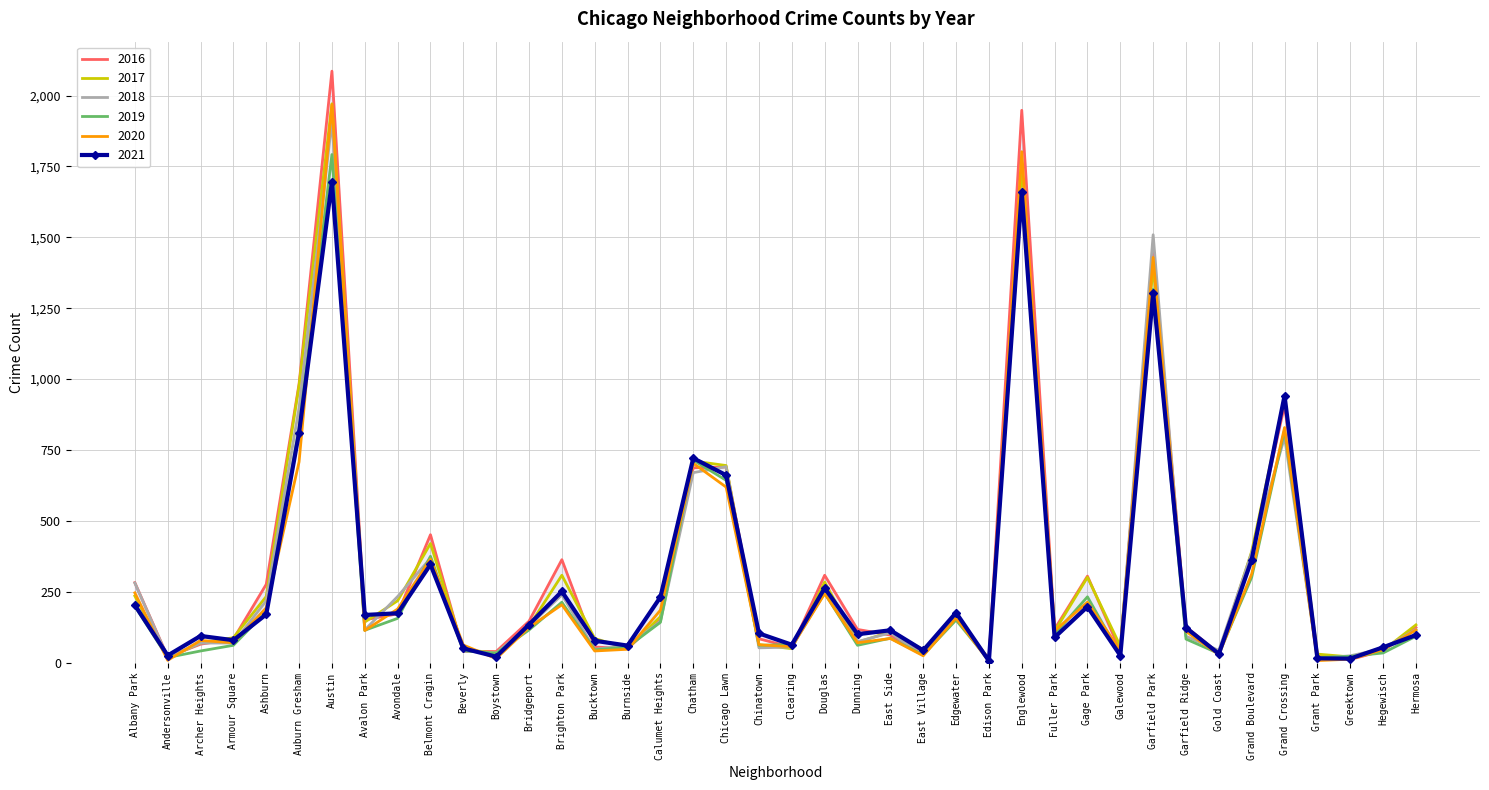

Reading left to right, list all the values displayed in this chart.

2017: Albany Park=235	Andersonville=17	Archer Heights=69	Armour Square=88	Ashburn=233	Auburn Gresham=978	Austin=1971	Avalon Park=143	Avondale=218	Belmont Cragin=420	Beverly=47	Boystown=33	Bridgeport=128	Brighton Park=308	Bucktown=85	Burnside=50	Calumet Heights=162	Chatham=711	Chicago Lawn=695	Chinatown=63	Clearing=49	Douglas=284	Dunning=72	East Side=108	East Village=46	Edgewater=166	Edison Park=12	Englewood=1727	Fuller Park=110	Gage Park=301	Galewood=58	Garfield Park=1401	Garfield Ridge=118	Gold Coast=31	Grand Boulevard=392	Grand Crossing=936	Grant Park=30	Greektown=20	Hegewisch=43	Hermosa=133
2016: Albany Park=282	Andersonville=20	Archer Heights=65	Armour Square=83	Ashburn=276	Auburn Gresham=983	Austin=2086	Avalon Park=151	Avondale=172	Belmont Cragin=451	Beverly=40	Boystown=39	Bridgeport=146	Brighton Park=363	Bucktown=55	Burnside=49	Calumet Heights=157	Chatham=687	Chicago Lawn=690	Chinatown=84	Clearing=54	Douglas=308	Dunning=117	East Side=97	East Village=32	Edgewater=162	Edison Park=12	Englewood=1948	Fuller Park=118	Gage Park=305	Galewood=42	Garfield Park=1449	Garfield Ridge=126	Gold Coast=33	Grand Boulevard=384	Grand Crossing=908	Grant Park=26	Greektown=11	Hegewisch=42	Hermosa=124
2021: Albany Park=203	Andersonville=25	Archer Heights=94	Armour Square=79	Ashburn=170	Auburn Gresham=811	Austin=1696	Avalon Park=168	Avondale=174	Belmont Cragin=346	Beverly=50	Boystown=21	Bridgeport=134	Brighton Park=251	Bucktown=77	Burnside=60	Calumet Heights=231	Chatham=721	Chicago Lawn=661	Chinatown=103	Clearing=63	Douglas=263	Dunning=100	East Side=114	East Village=43	Edgewater=176	Edison Park=6	Englewood=1660	Fuller Park=89	Gage Park=197	Galewood=25	Garfield Park=1304	Garfield Ridge=123	Gold Coast=31	Grand Boulevard=363	Grand Crossing=941	Grant Park=15	Greektown=14	Hegewisch=54	Hermosa=97
2020: Albany Park=246	Andersonville=8	Archer Heights=78	Armour Square=70	Ashburn=193	Auburn Gresham=708	Austin=1968	Avalon Park=113	Avondale=189	Belmont Cragin=365	Beverly=62	Boystown=14	Bridgeport=124	Brighton Park=204	Bucktown=41	Burnside=47	Calumet Heights=185	Chatham=703	Chicago Lawn=619	Chinatown=63	Clearing=56	Douglas=243	Dunning=70	East Side=85	East Village=24	Edgewater=157	Edison Park=5	Englewood=1802	Fuller Park=112	Gage Park=213	Galewood=43	Garfield Park=1429	Garfield Ridge=110	Gold Coast=28	Grand Boulevard=313	Grand Crossing=829	Grant Park=7	Greektown=12	Hegewisch=46	Hermosa=115
2018: Albany Park=281	Andersonville=18	Archer Heights=69	Armour Square=69	Ashburn=218	Auburn Gresham=898	Austin=1911	Avalon Park=115	Avondale=233	Belmont Cragin=368	Beverly=41	Boystown=34	Bridgeport=129	Brighton Park=239	Bucktown=47	Burnside=60	Calumet Heights=145	Chatham=670	Chicago Lawn=691	Chinatown=52	Clearing=55	Douglas=246	Dunning=74	East Side=105	East Village=26	Edgewater=164	Edison Park=9	Englewood=1671	Fuller Park=87	Gage Park=204	Galewood=41	Garfield Park=1509	Garfield Ridge=93	Gold Coast=43	Grand Boulevard=388	Grand Crossing=795	Grant Park=15	Greektown=24	Hegewisch=49	Hermosa=117
2019: Albany Park=199	Andersonville=18	Archer Heights=41	Armour Square=61	Ashburn=180	Auburn Gresham=826	Austin=1792	Avalon Park=114	Avondale=156	Belmont Cragin=375	Beverly=42	Boystown=33	Bridgeport=115	Brighton Park=213	Bucktown=45	Burnside=55	Calumet Heights=142	Chatham=714	Chicago Lawn=643	Chinatown=61	Clearing=64	Douglas=245	Dunning=61	East Side=86	East Village=27	Edgewater=150	Edison Park=8	Englewood=1654	Fuller Park=100	Gage Park=232	Galewood=28	Garfield Park=1317	Garfield Ridge=83	Gold Coast=32	Grand Boulevard=301	Grand Crossing=820	Grant Park=18	Greektown=22	Hegewisch=34	Hermosa=93